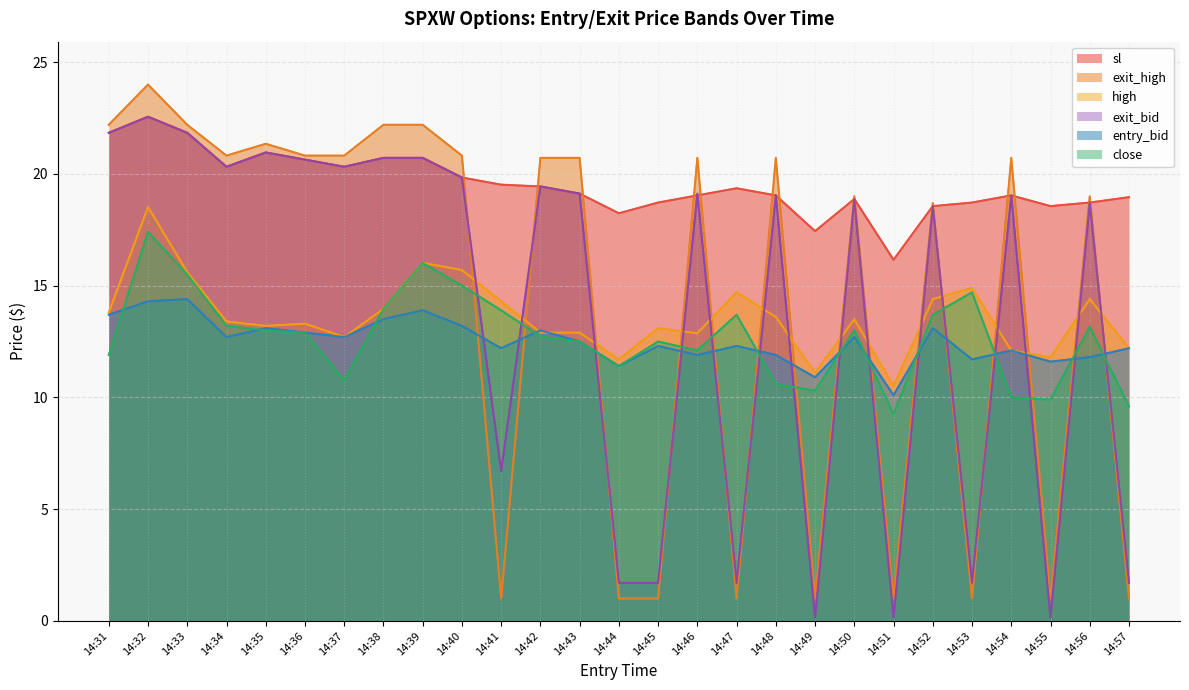

At which category does entry_bid reach its first local peak?

14:33